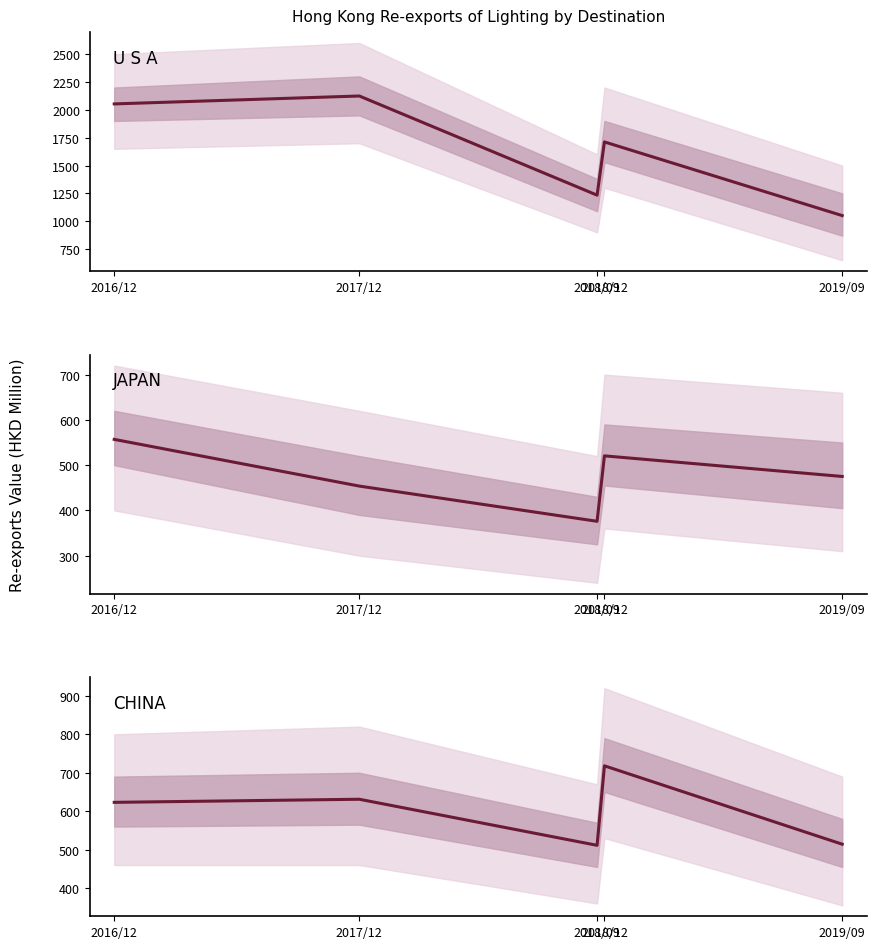

Reading right to left, what are all the values shown in this chart?

U S A: 1050.6	1711.8	1233.9	2124.1	2053.0
JAPAN: 475.0	520.5	375.9	453.7	556.9
CHINA: 514.2	718.1	511.3	631.1	623.1